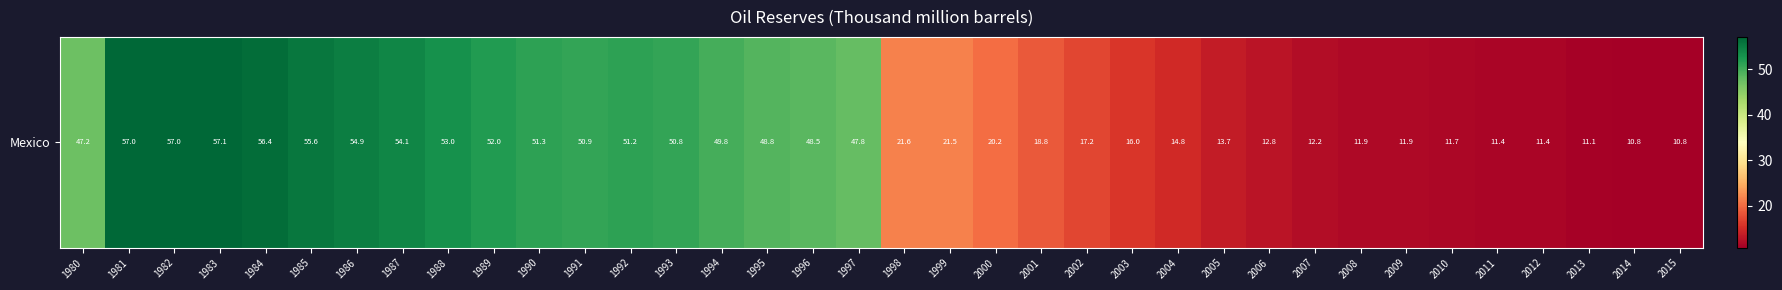

The value at 1996 is 48.5. True or false?

True